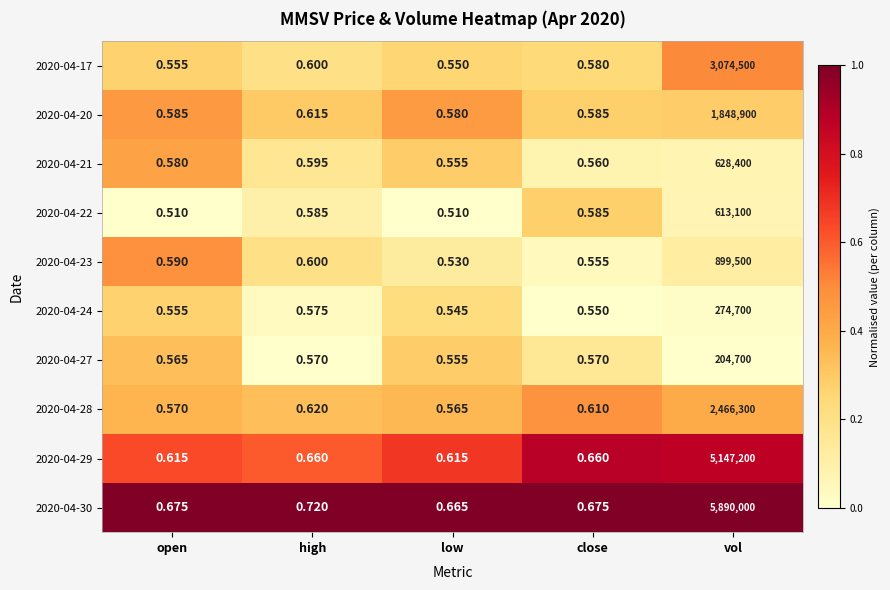

Rank the categories by 2020-04-23 value from highest to lowest.

vol, high, open, close, low